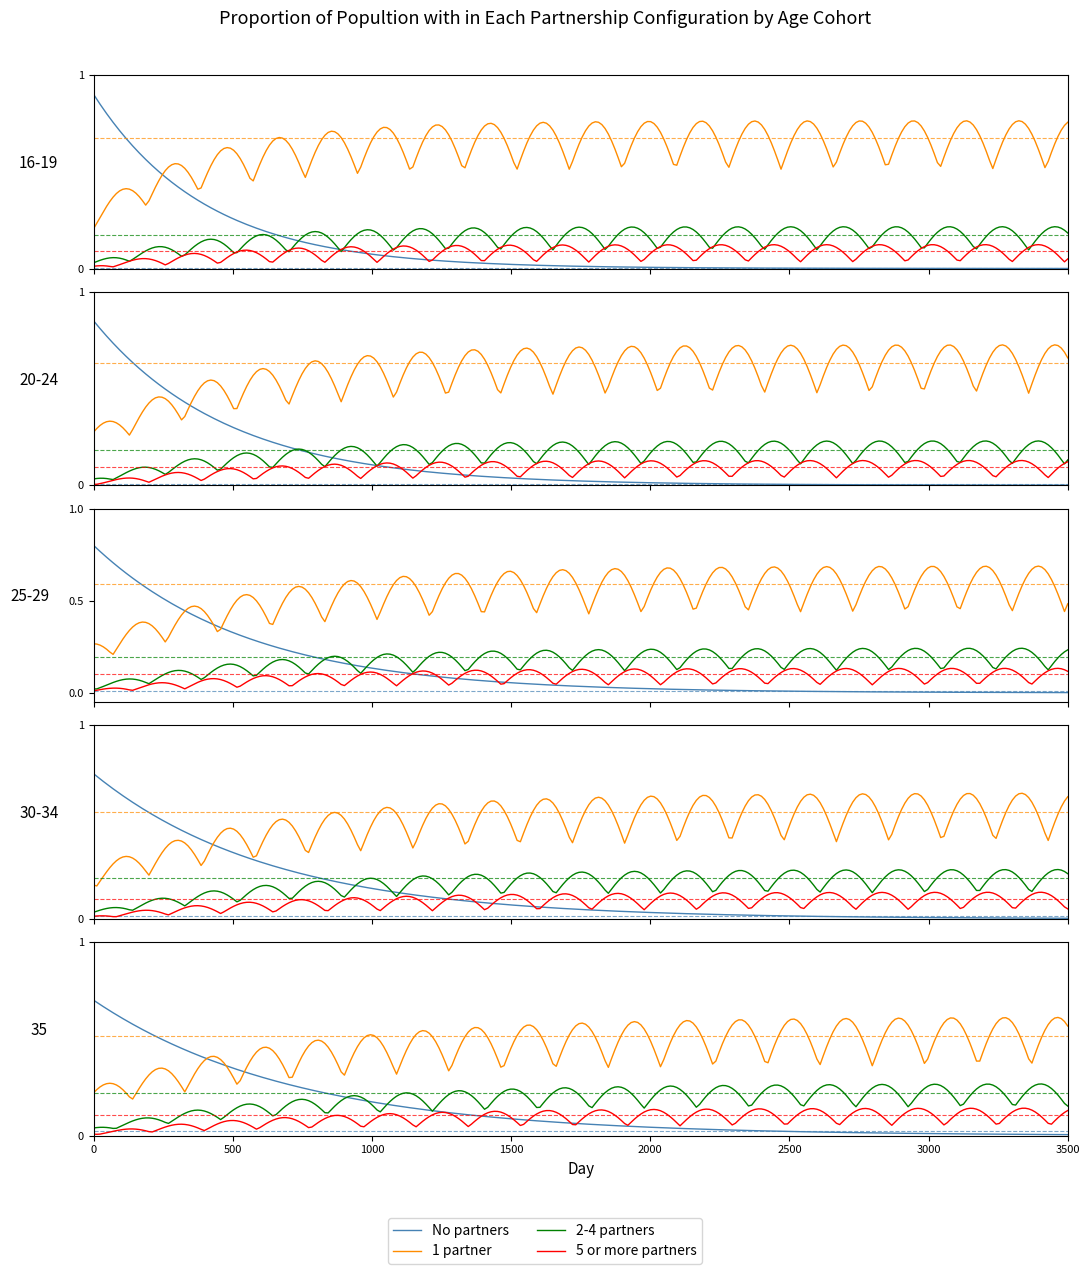

Which series has the largest range (max minus min)?

No partners